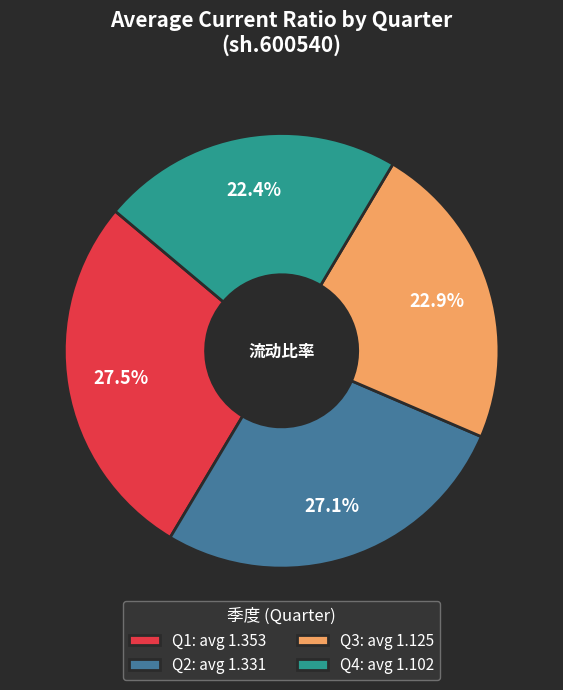

Between Q3: avg 1.125 and Q2: avg 1.331, which is larger?

Q2: avg 1.331